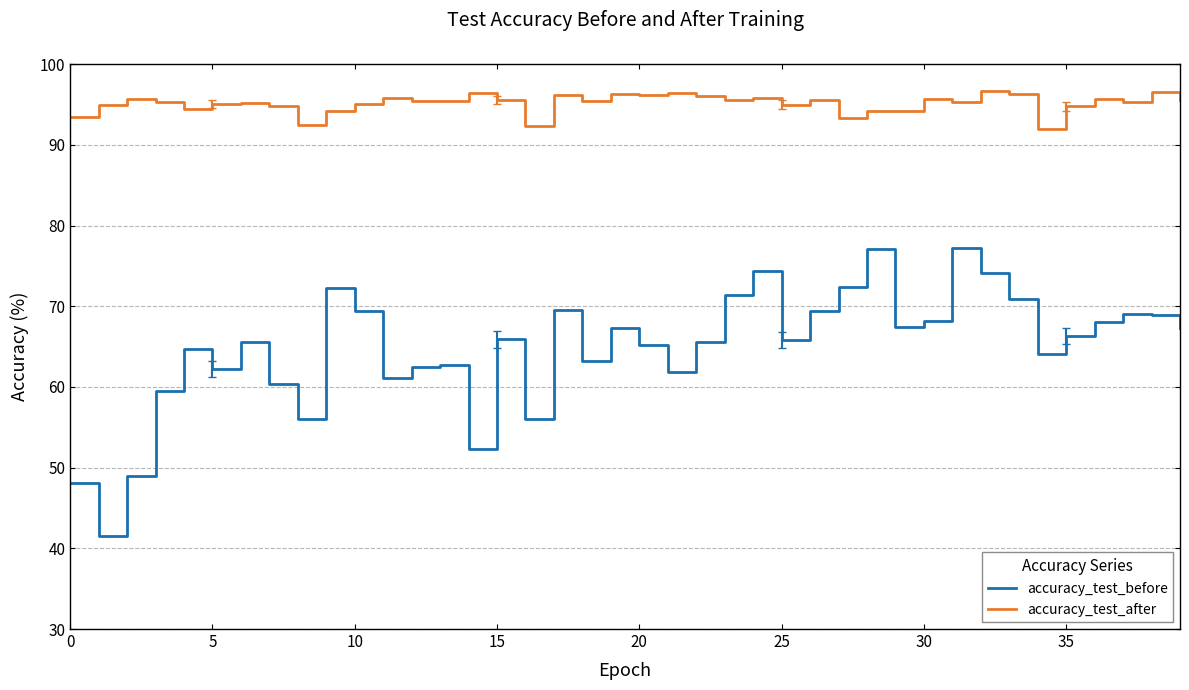

Which series has the largest total across all categories?

accuracy_test_after